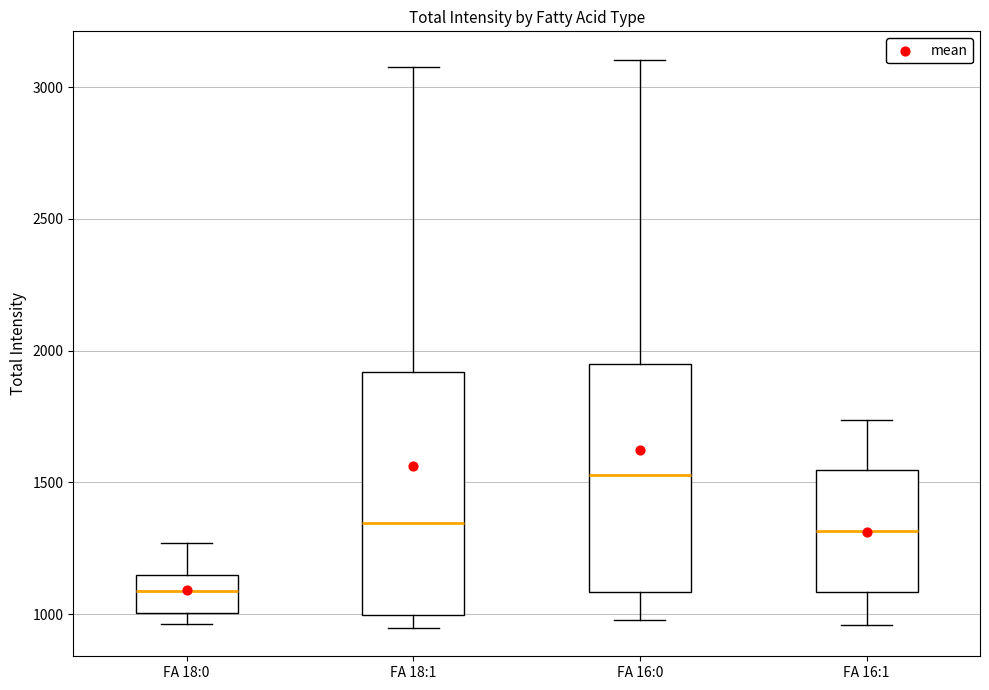

Reading left to right, transcribe this box plot: for each box, give where its median line is, the range the box spans, and where its two whiskers end, as read against the y-axis. The values are not printed on the chart, so give them approximately, as read against the axis.

FA 18:0: median 1100, box 1000 to 1150, whiskers 950 to 1250
FA 18:1: median 1350, box 1000 to 1900, whiskers 950 to 3100
FA 16:0: median 1550, box 1100 to 1950, whiskers 1000 to 3100
FA 16:1: median 1300, box 1100 to 1550, whiskers 950 to 1750